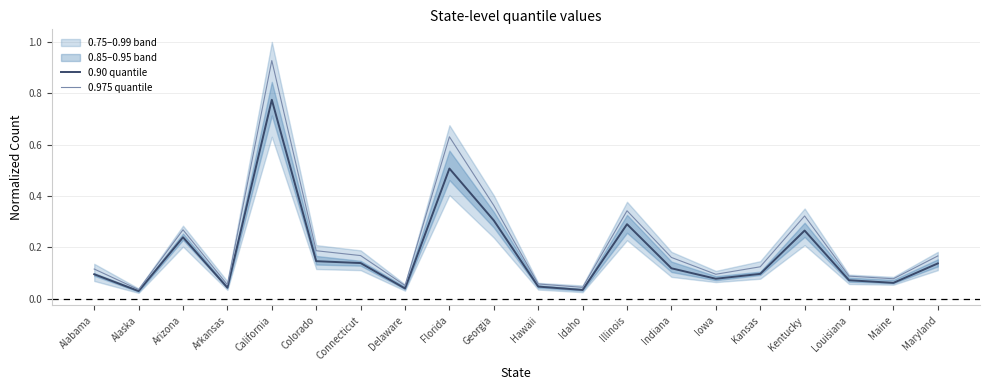

Rank the series by their average value, from highest to lowest.

0.975 quantile, 0.90 quantile